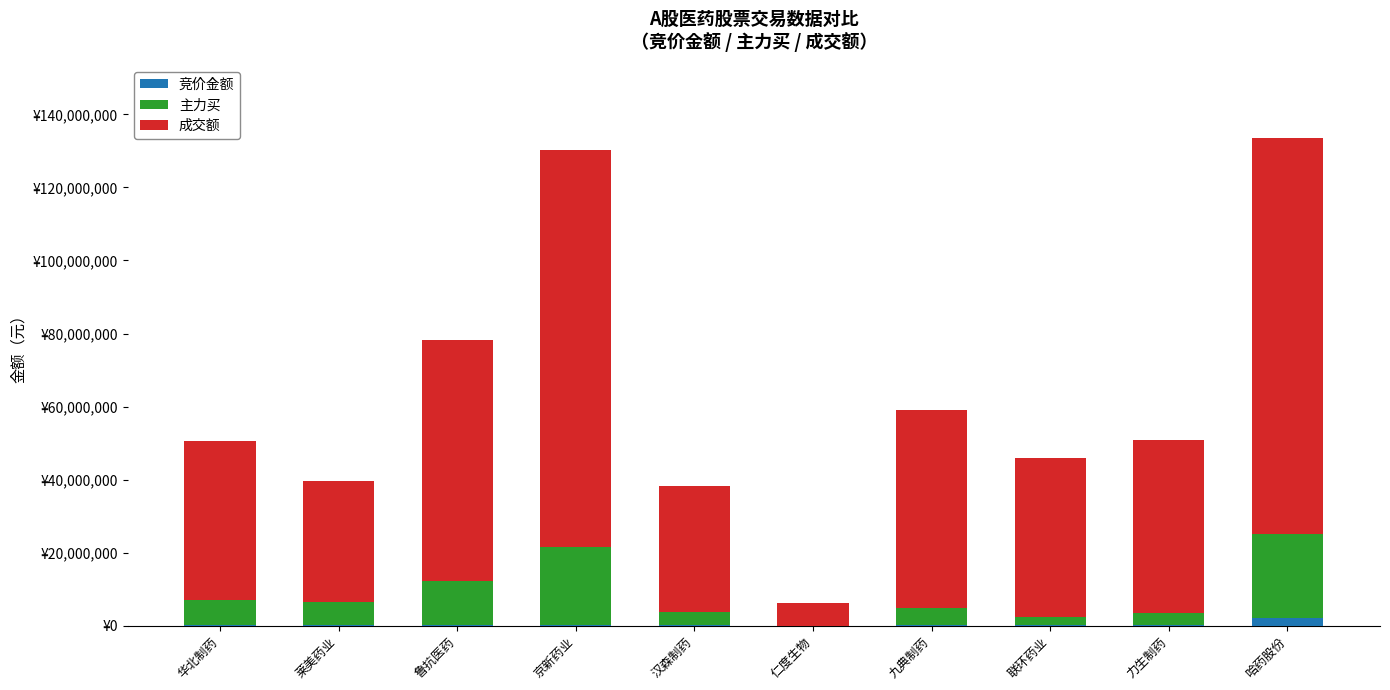

What are all the series names shown in the legend?

竞价金额, 主力买, 成交额